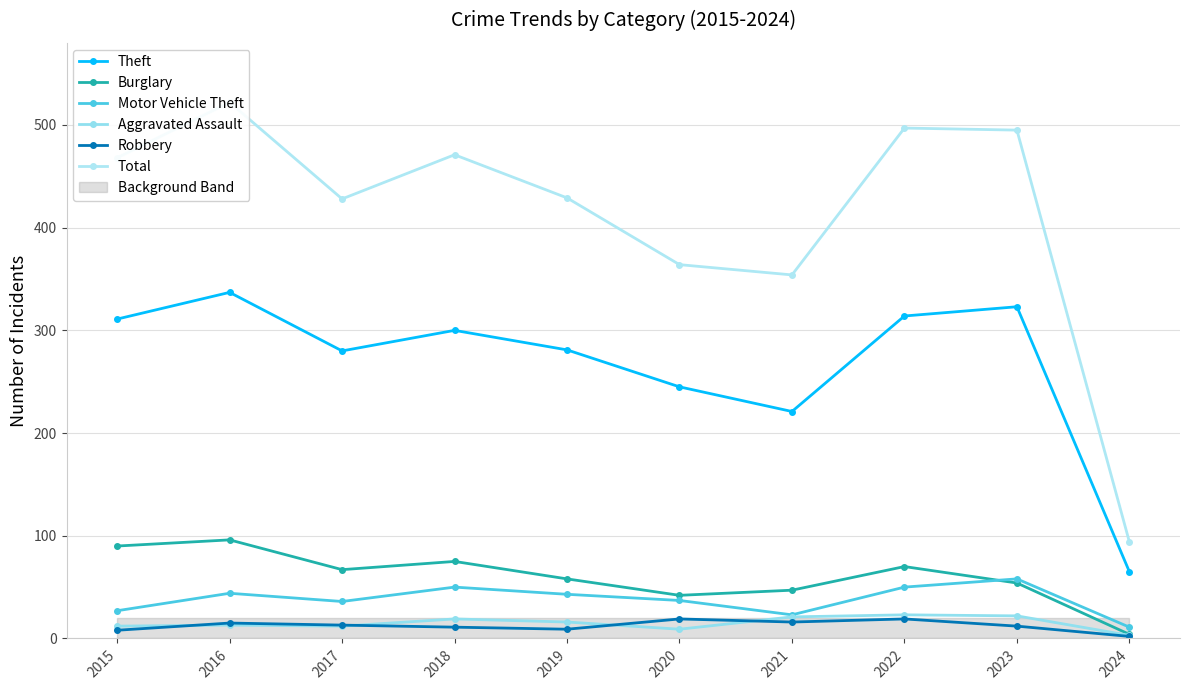

Reading left to right, extract all data points from this chart.

Theft: 2015=311	2016=337	2017=280	2018=300	2019=281	2020=245	2021=221	2022=314	2023=323	2024=65
Burglary: 2015=90	2016=96	2017=67	2018=75	2019=58	2020=42	2021=47	2022=70	2023=54	2024=4
Motor Vehicle Theft: 2015=27	2016=44	2017=36	2018=50	2019=43	2020=37	2021=23	2022=50	2023=58	2024=11
Aggravated Assault: 2015=12	2016=13	2017=12	2018=19	2019=16	2020=9	2021=21	2022=23	2023=22	2024=3
Robbery: 2015=8	2016=15	2017=13	2018=11	2019=9	2020=19	2021=16	2022=19	2023=12	2024=2
Total: 2015=468	2016=522	2017=428	2018=471	2019=429	2020=364	2021=354	2022=497	2023=495	2024=94